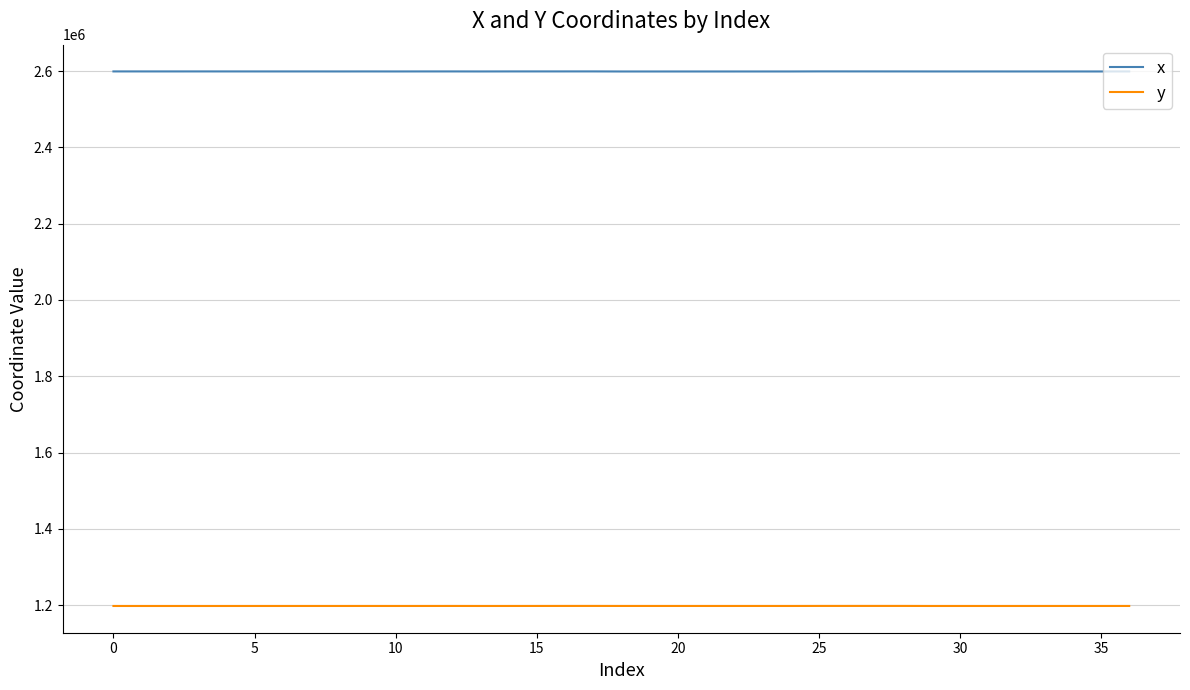

True or false: x and y cross at least once.

False